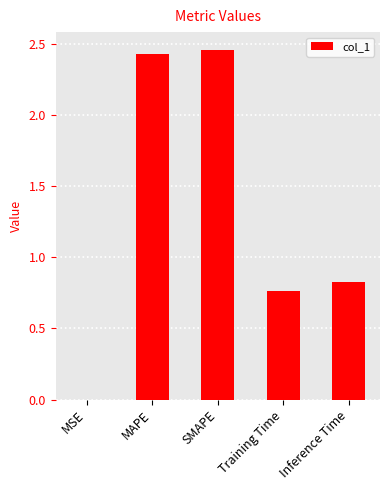

Where is the data nearest to the value 1?

Inference Time